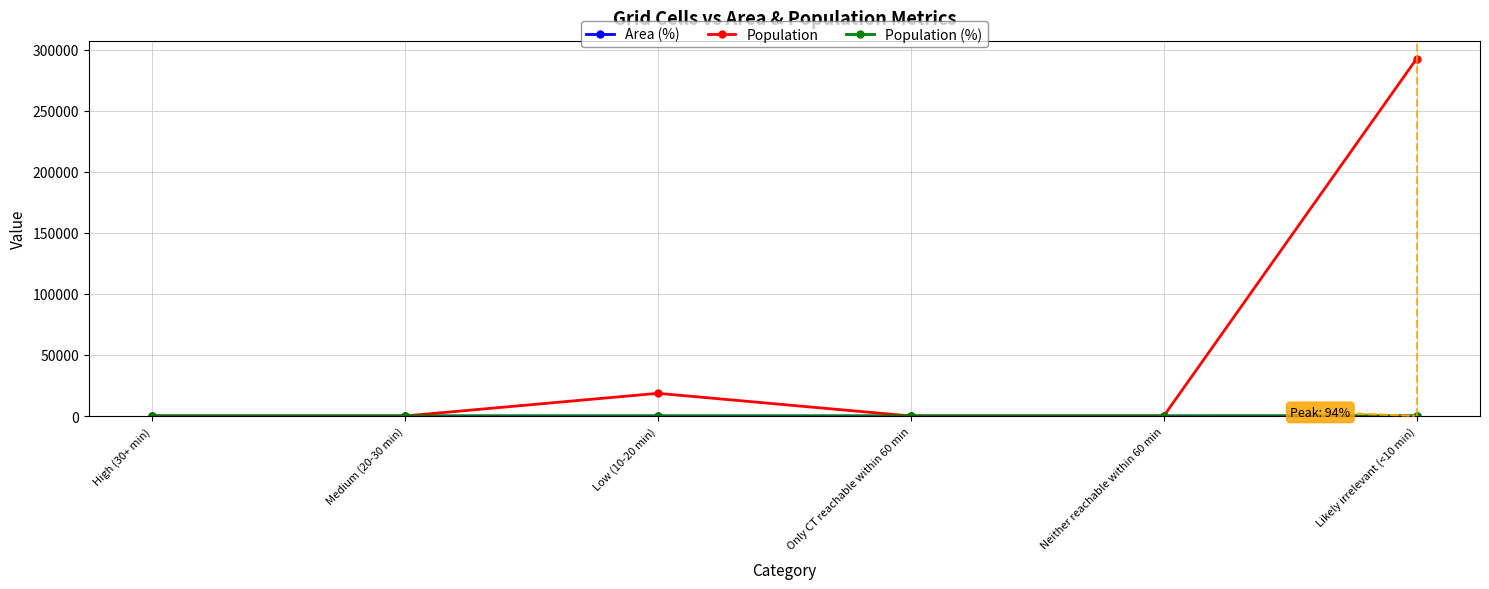

Which series has the widest spread of values?

Population